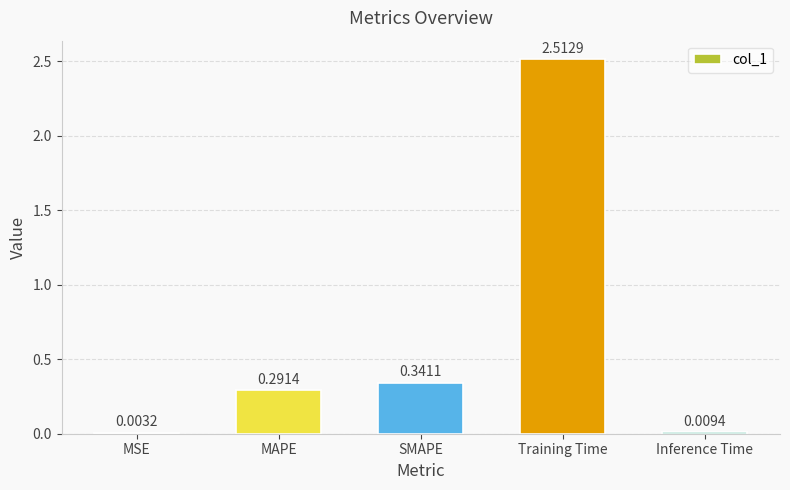

Between Training Time and SMAPE, which is larger?

Training Time